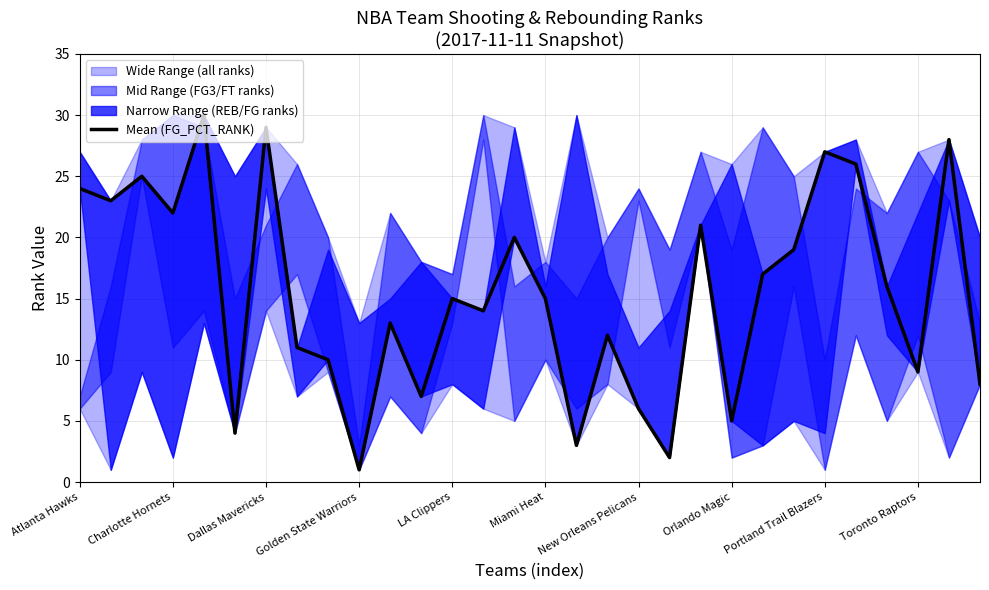

The value at Golden State Warriors is 2. True or false?

False